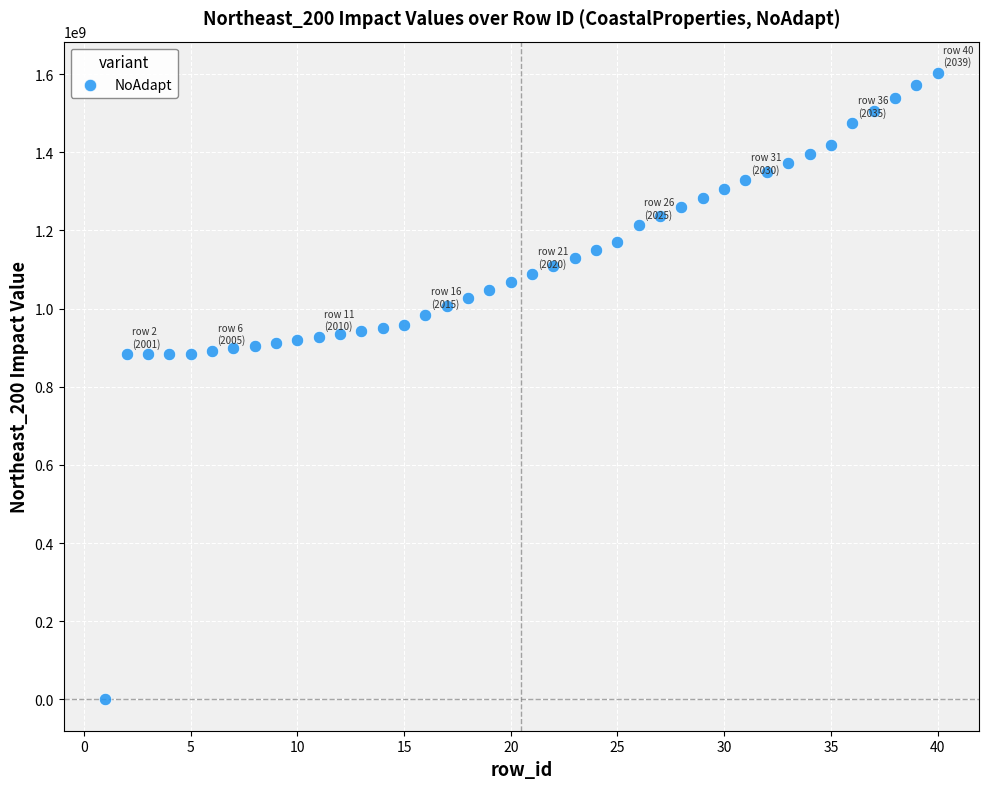

What is the range of Y values (max minus min)?

1602816495.9